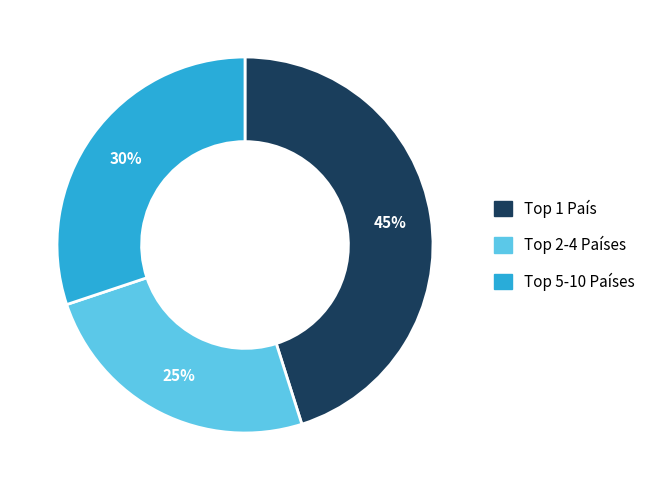

How many segments does this pie chart have?

3